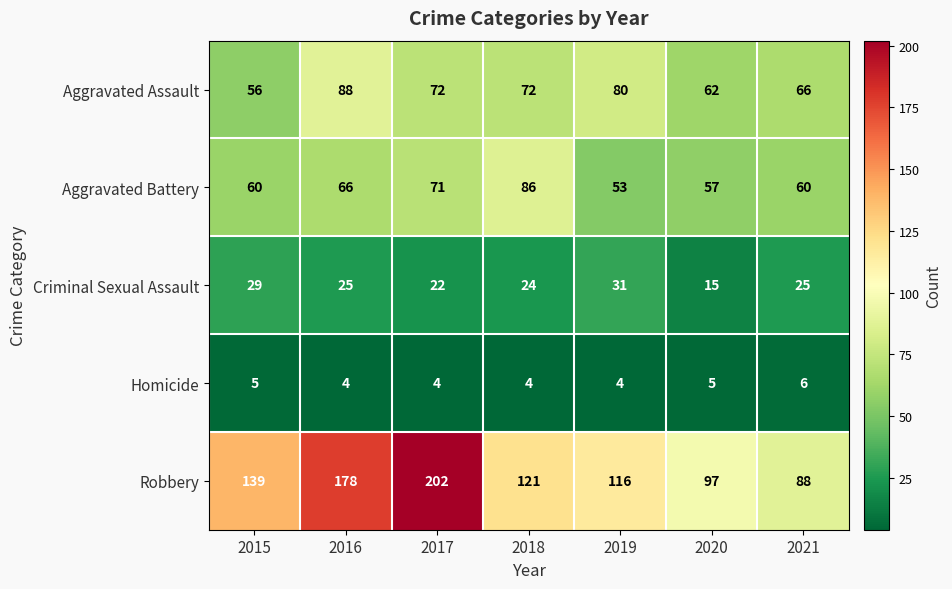

What is the greatest value displayed?

202